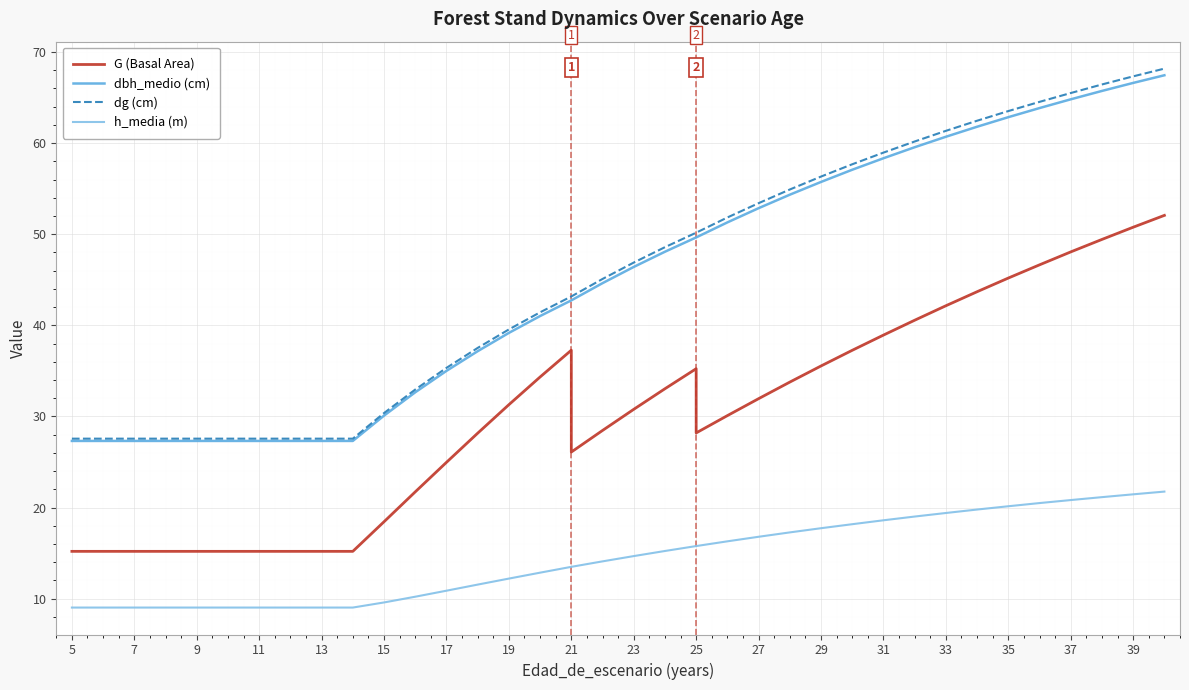

What are all the series names shown in the legend?

G (Basal Area), dbh_medio (cm), dg (cm), h_media (m)